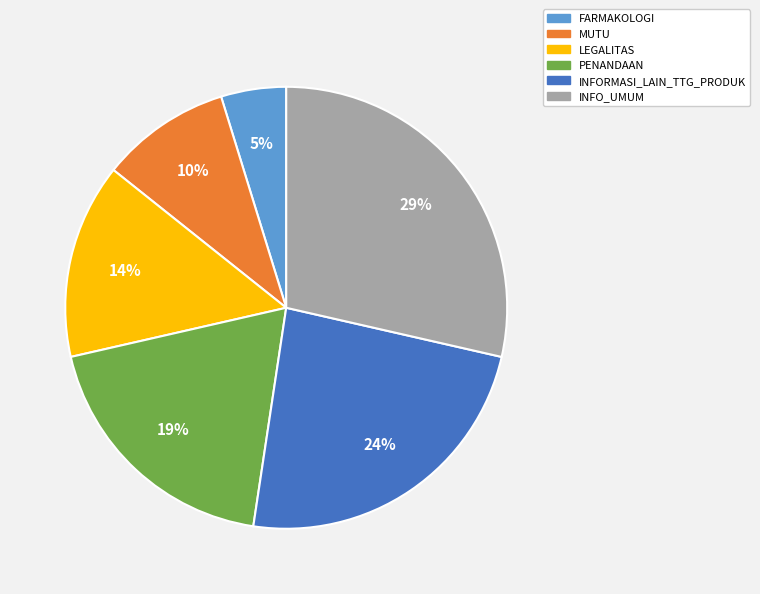

To the nearest percent, what is the average slice percentage?

17%